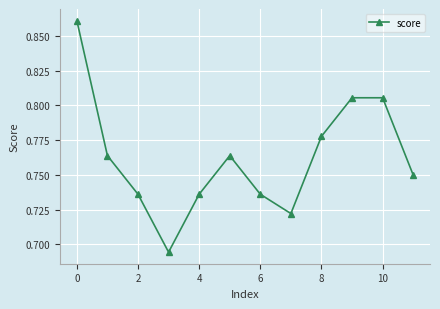

How many values are between 0 and 1?

12